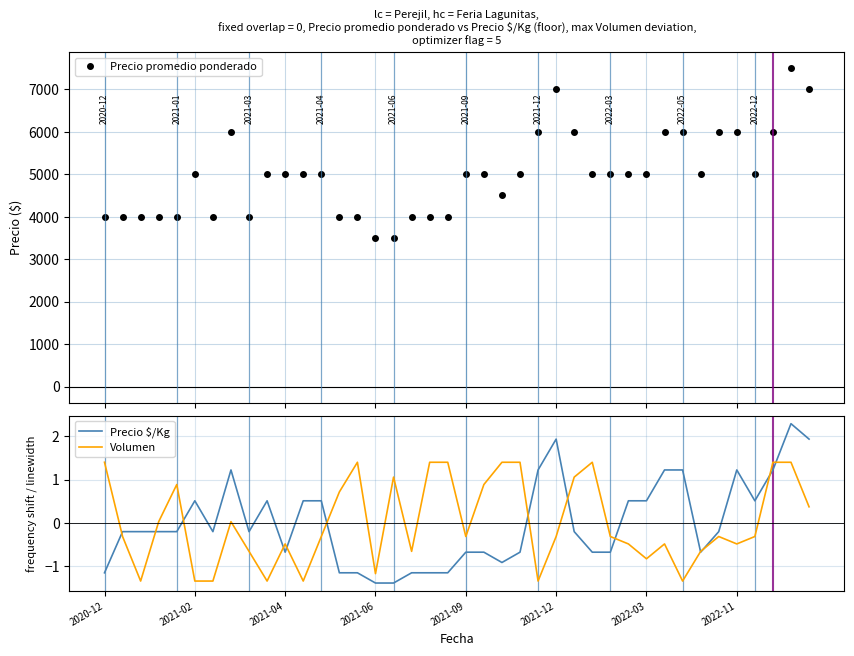

What is the maximum value for Precio promedio ponderado?

7500